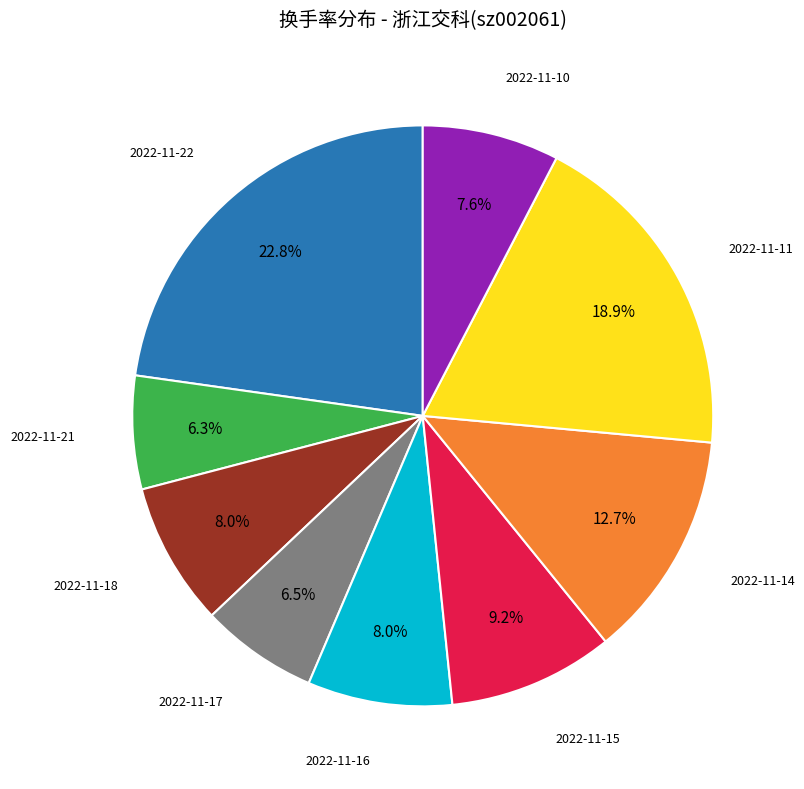

Does any single category account for the majority?

No